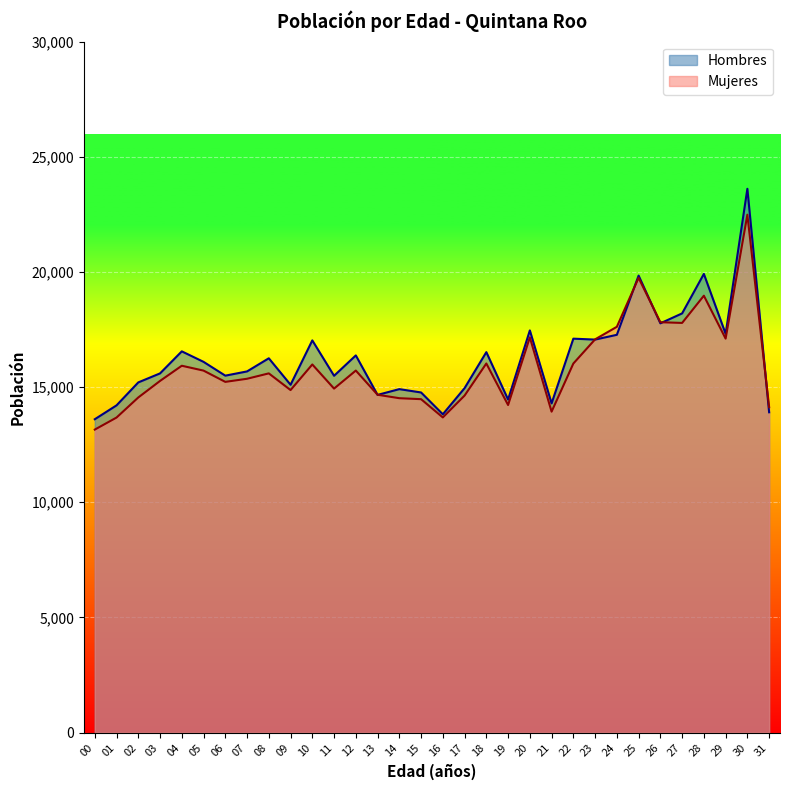

Rank the series by their maximum value, from highest to lowest.

Hombres, Mujeres